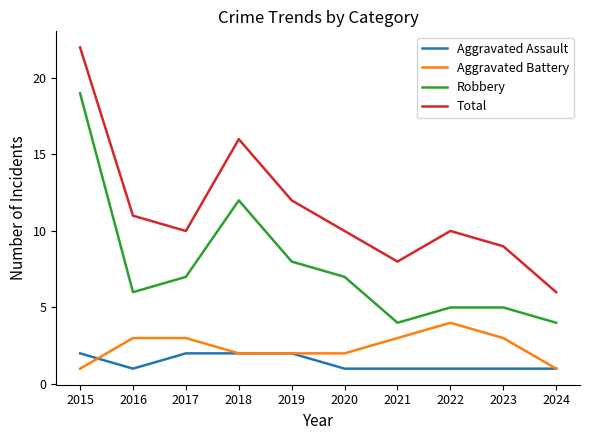

The Aggravated Battery series shows 5 at 2016. True or false?

False